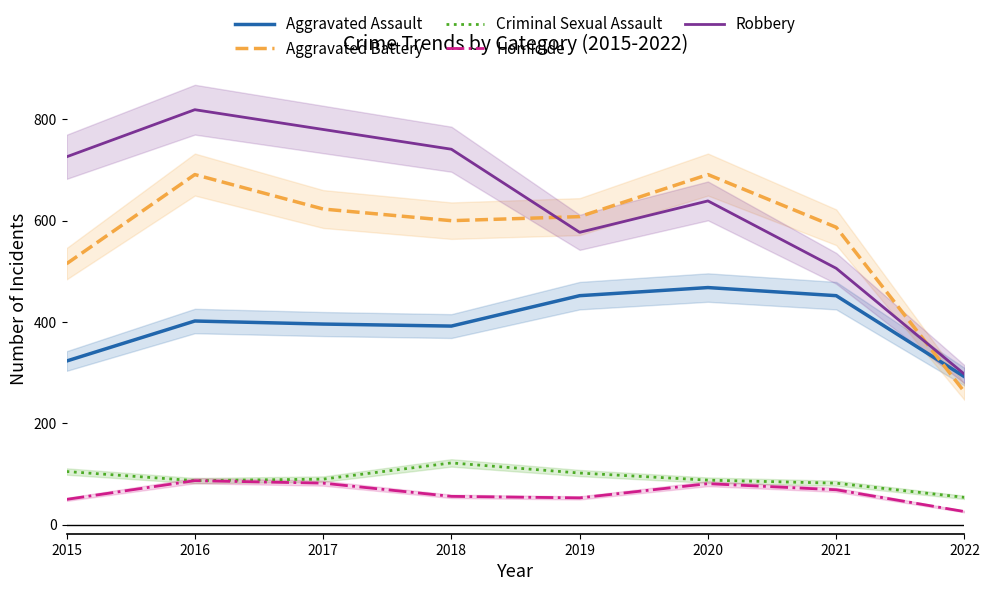

What are all the series names shown in the legend?

Aggravated Assault, Aggravated Battery, Criminal Sexual Assault, Homicide, Robbery